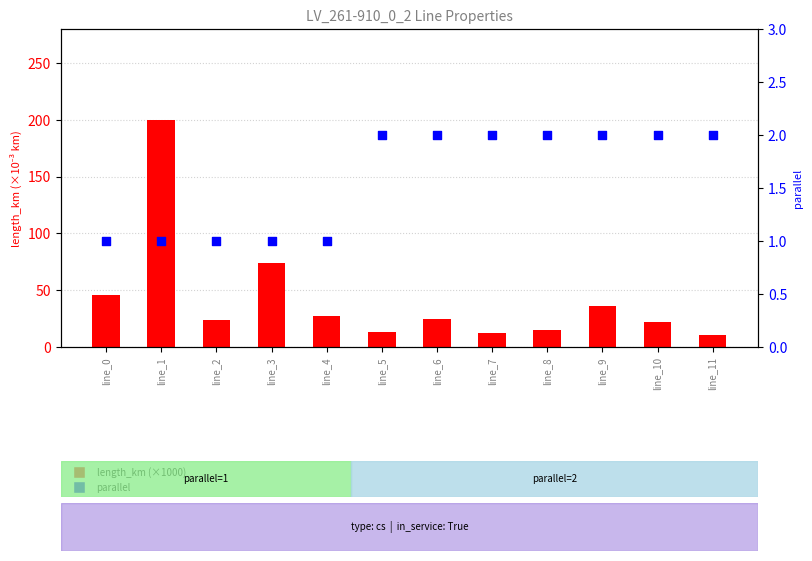

What are all the series names shown in the legend?

length_km (×1000), parallel